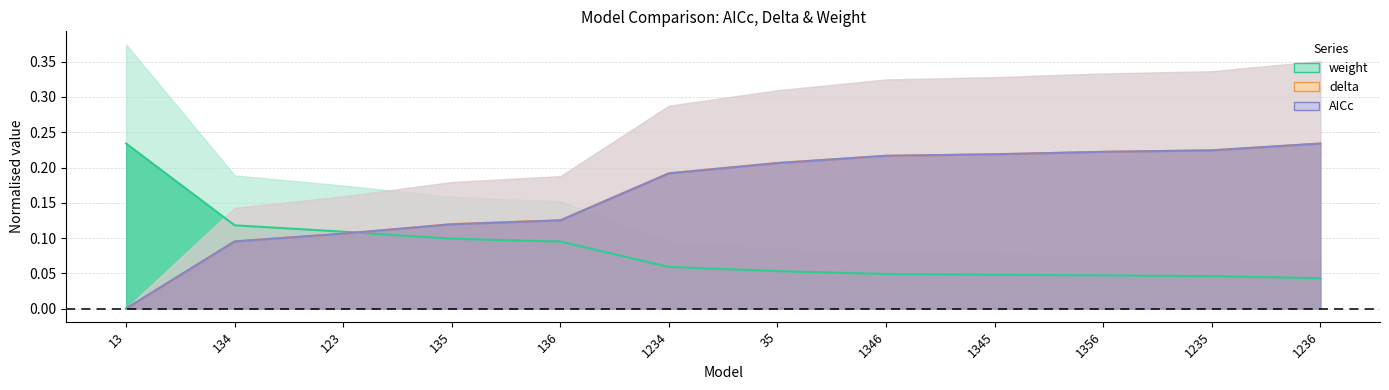

True or false: weight and delta intersect in this chart.

True